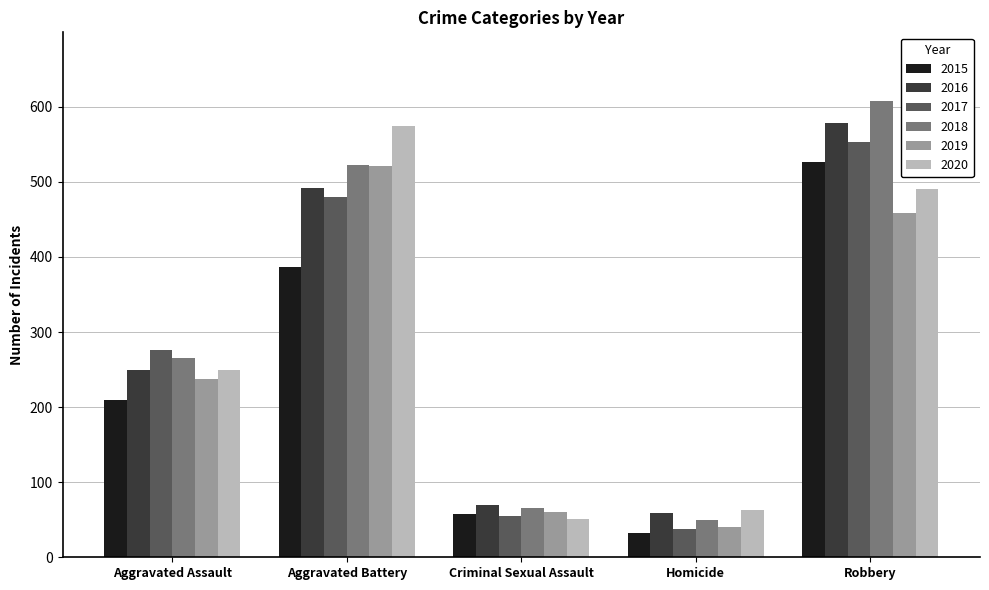

At which category is the sum across all series the highest?

Robbery